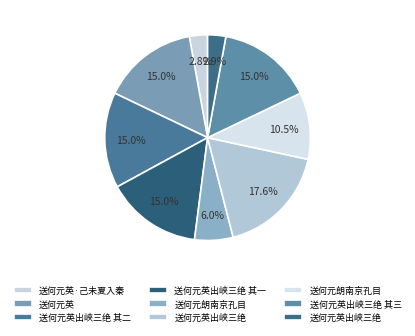

Count the number of slices in the pie.

9